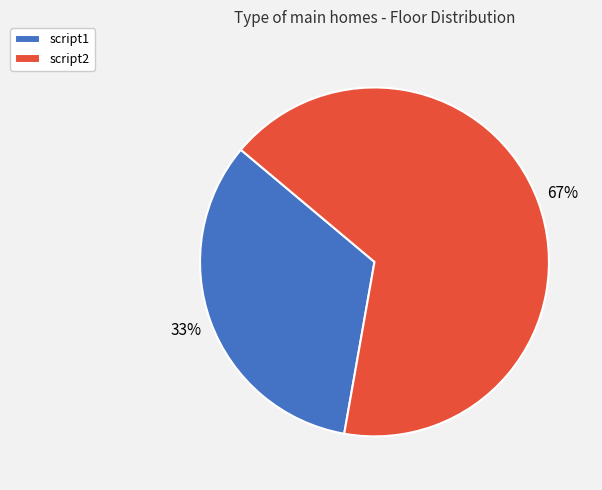

To the nearest percent, what is the average slice percentage?

50%